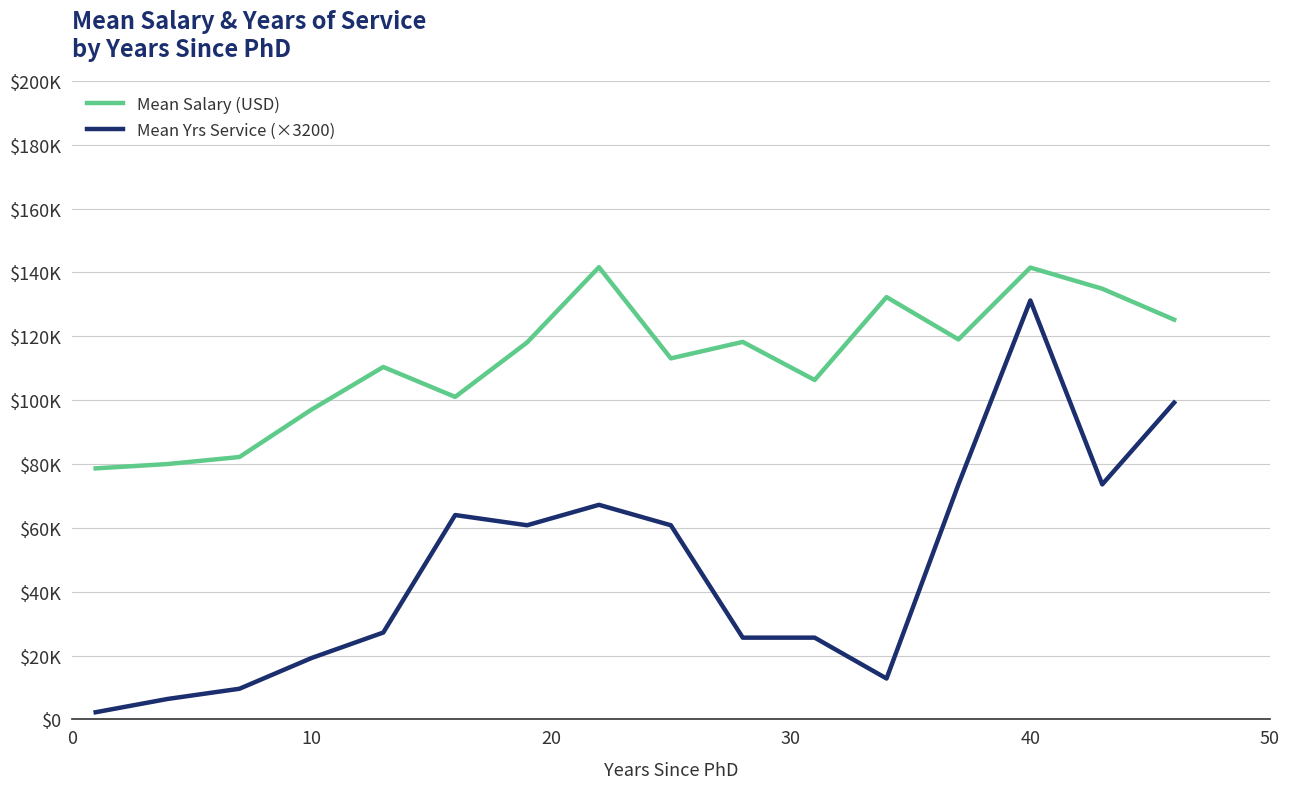

Does the chart display data point markers on the line(s)?

No